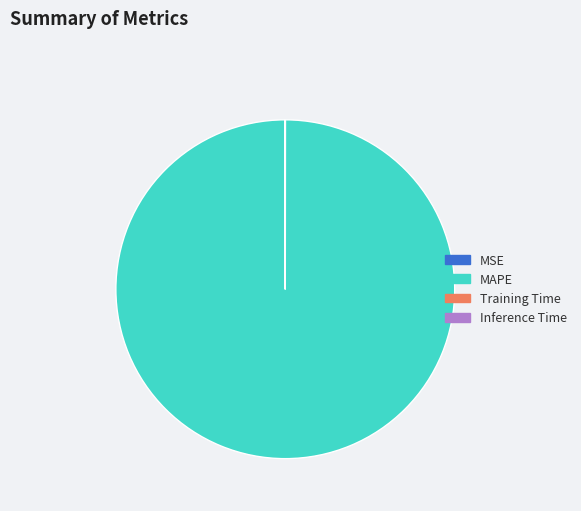

True or false: MAPE accounts for 100% of the total.

True